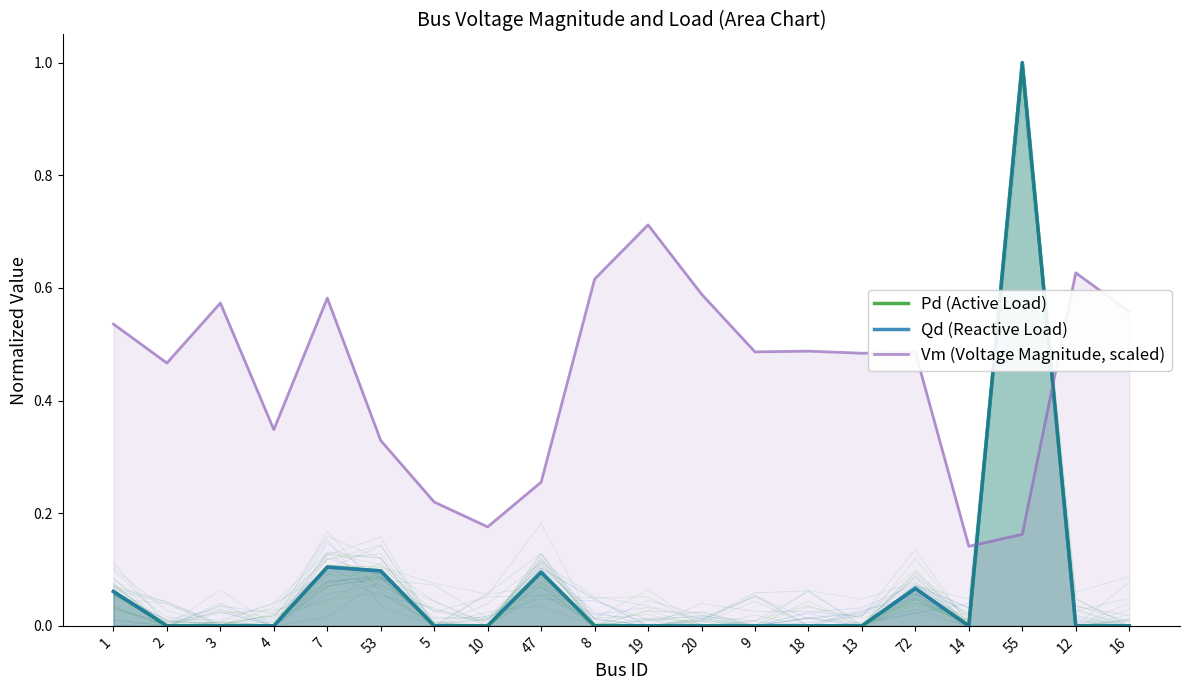

The Pd (Active Load) series shows 0.0 at 8. True or false?

True